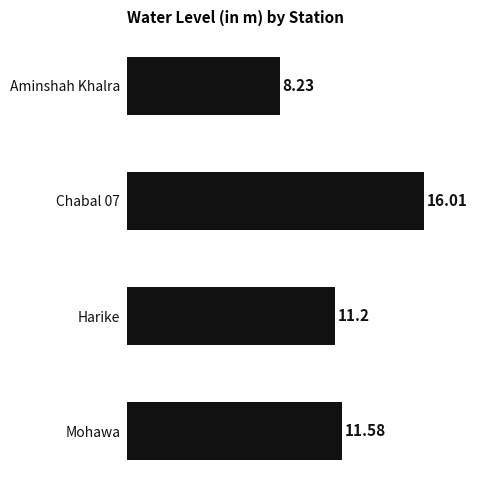

What is the difference between the second highest and second lowest values?

0.4